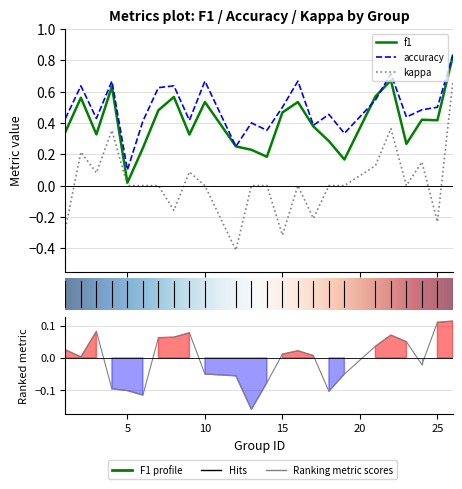

Which series changed the most between 12 and 15?

accuracy